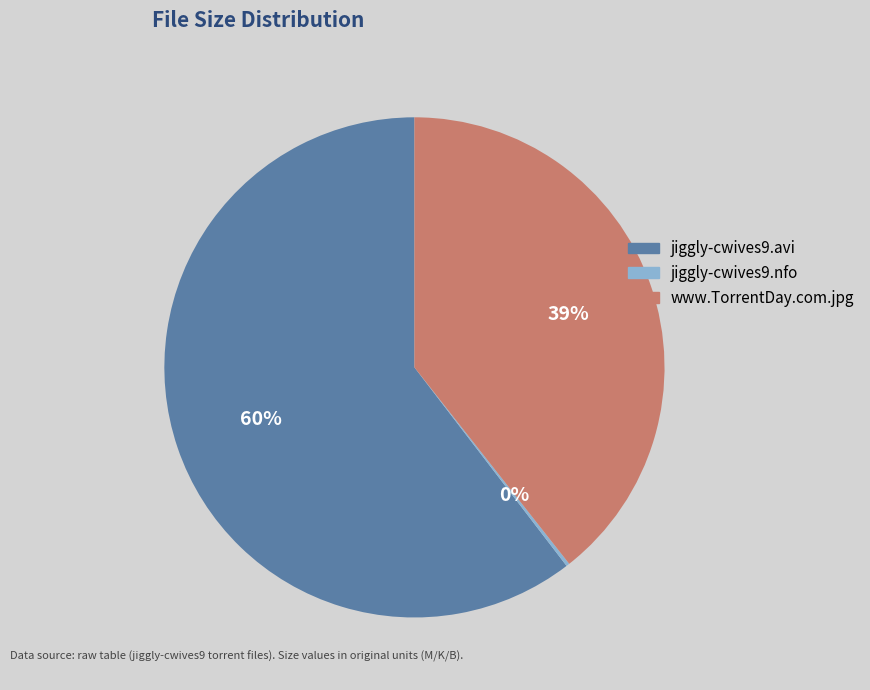

Is it true that jiggly-cwives9.avi is 60% of the pie?

True